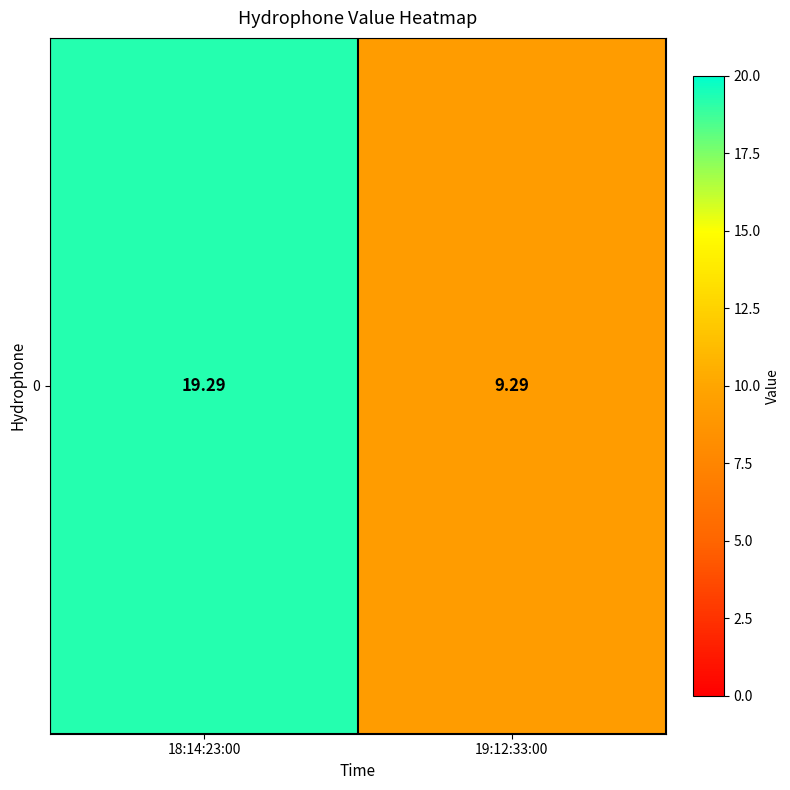

The chart shows a value of 9.3 at 19:12:33:00. True or false?

True